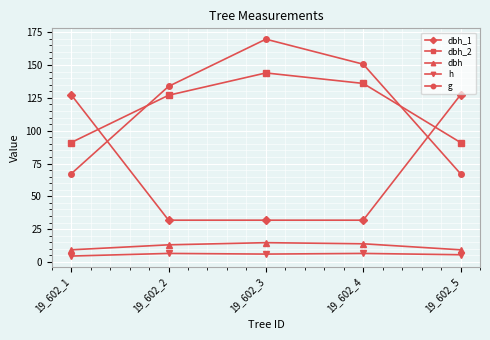

At which category is the sum across all series the highest?

19_602_3